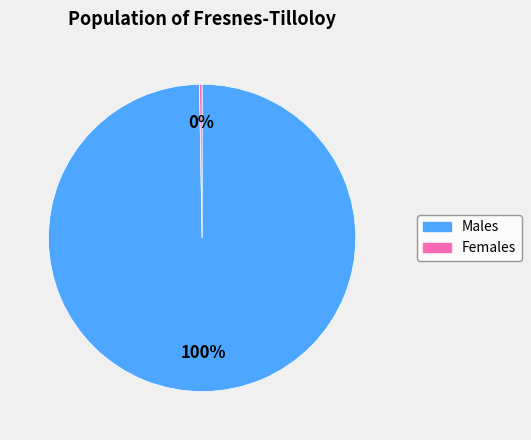

Does any single category account for the majority?

Yes